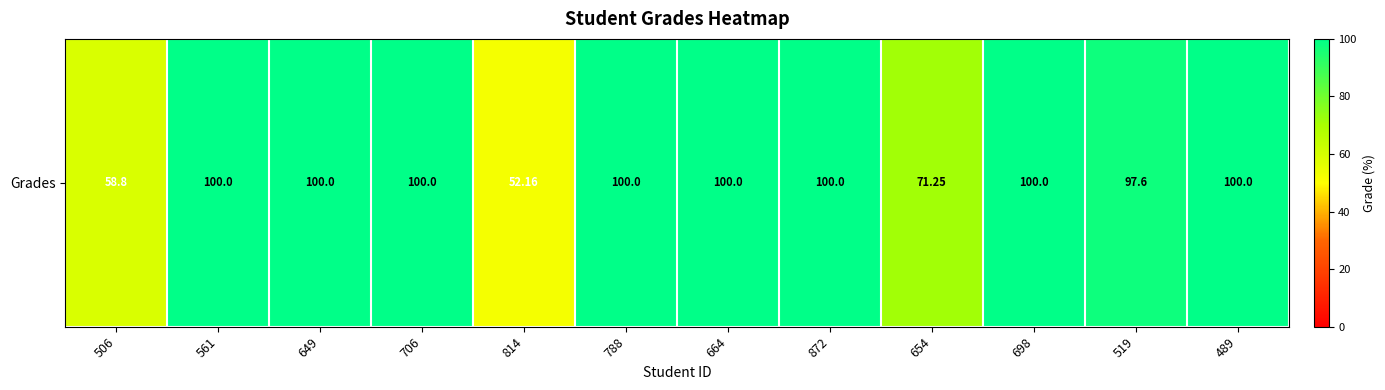

What is the ratio of the value at 664 to the value at 698?

1.0